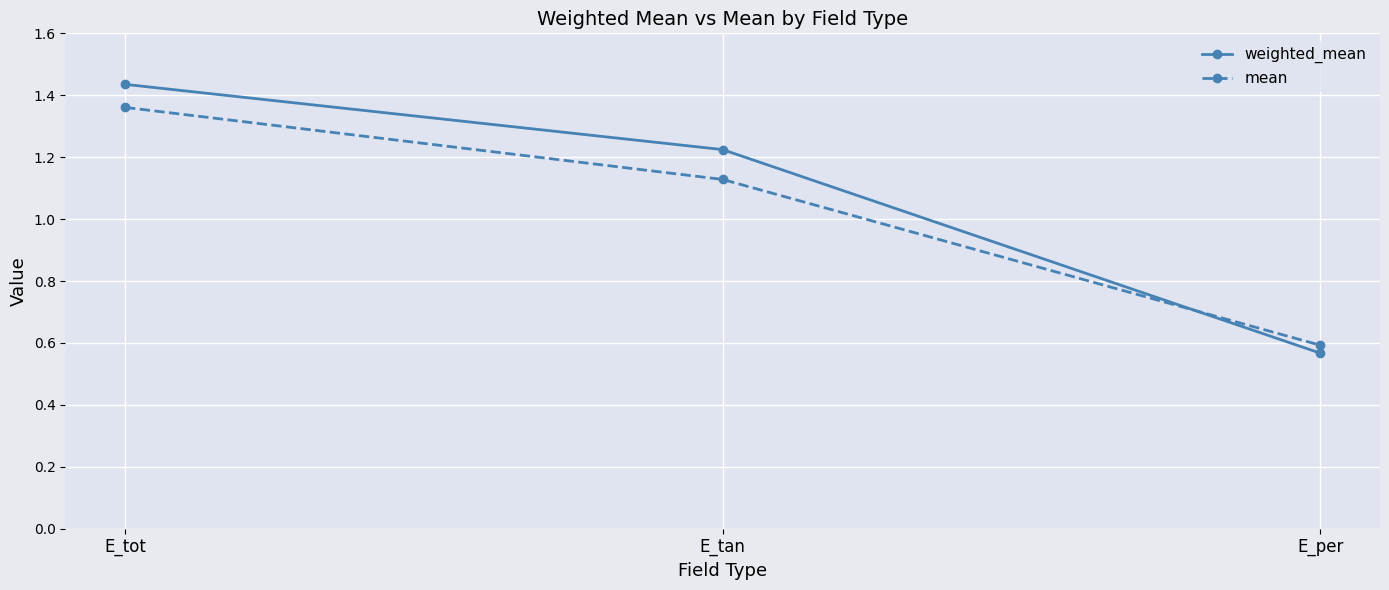

What is the label of the 1st point from the left?

E_tot